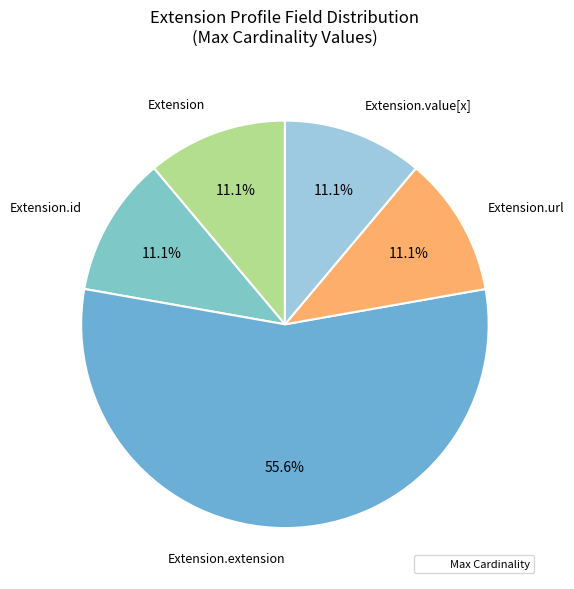

To the nearest percent, what is the difference between the largest and smallest slice percentages?

44%